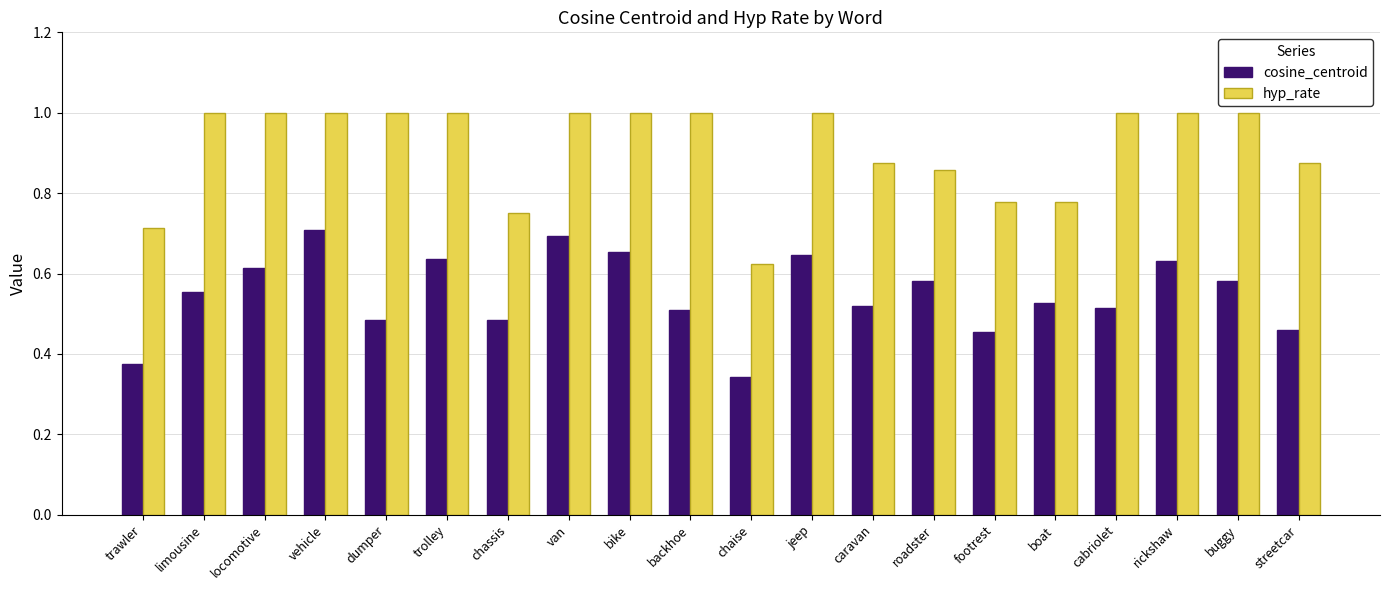

Rank the series by their maximum value, from highest to lowest.

hyp_rate, cosine_centroid